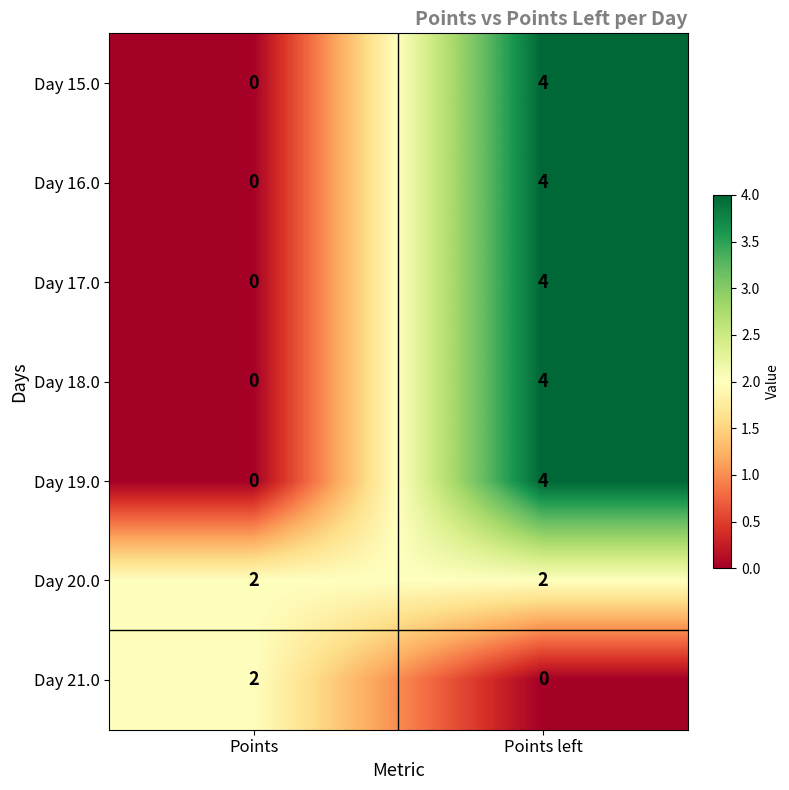

What is the difference between the highest and lowest values at Points left?

4